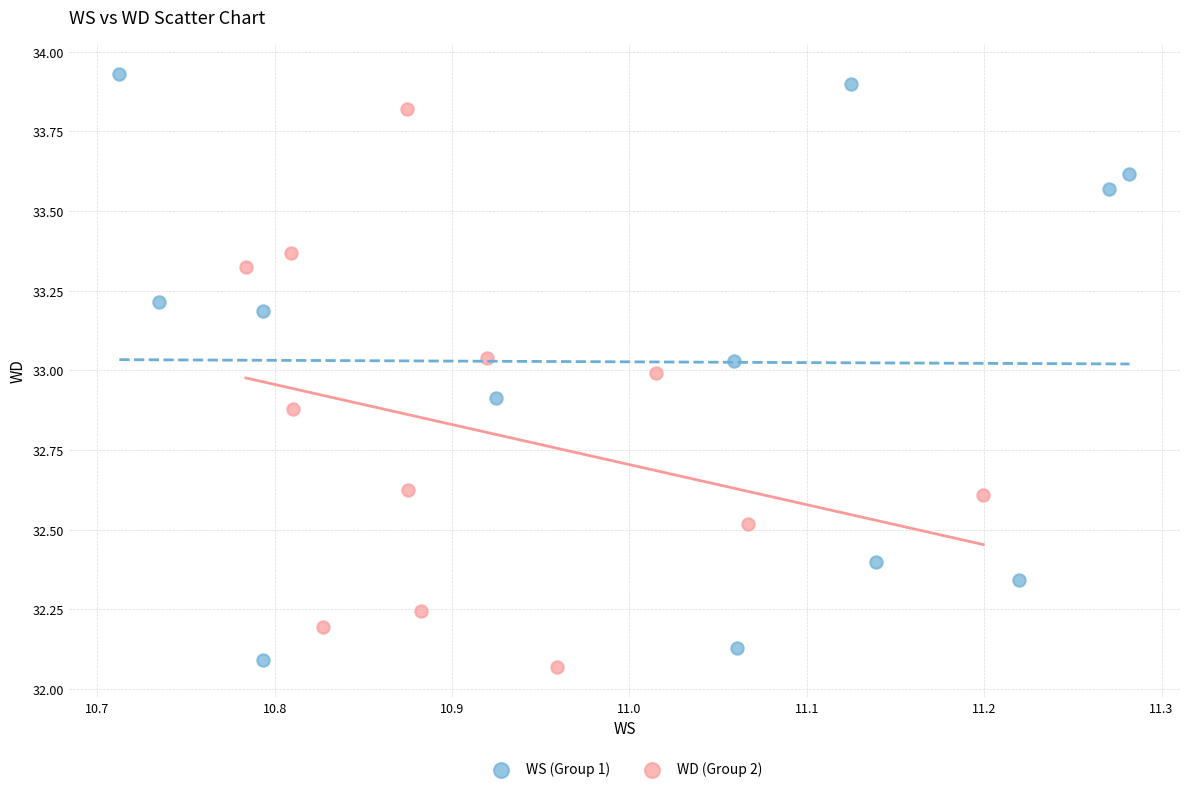

Which series contains the highest Y value?

WS (Group 1)